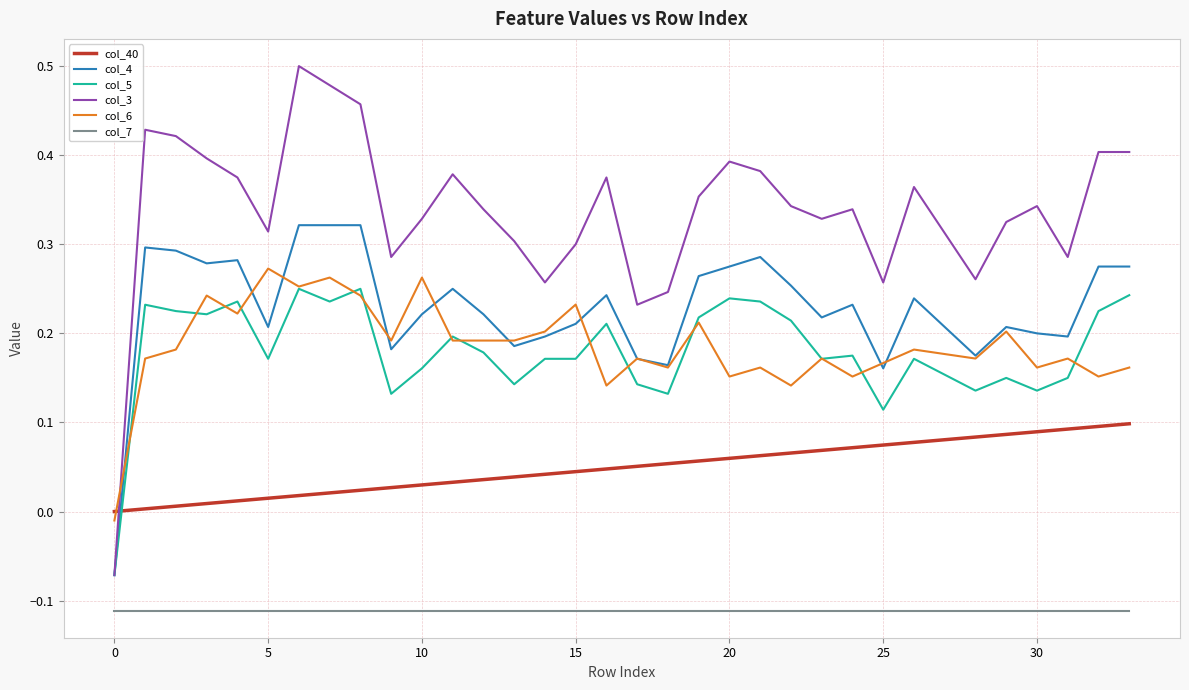

How many negative values does the col_3 series have?

1